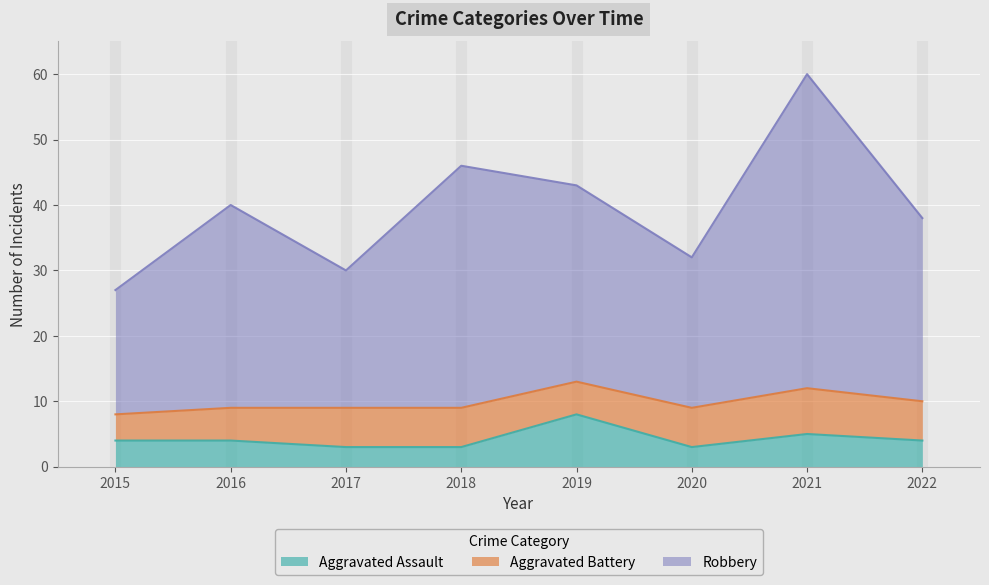

True or false: Robbery has more than 1 interior local peaks.

True